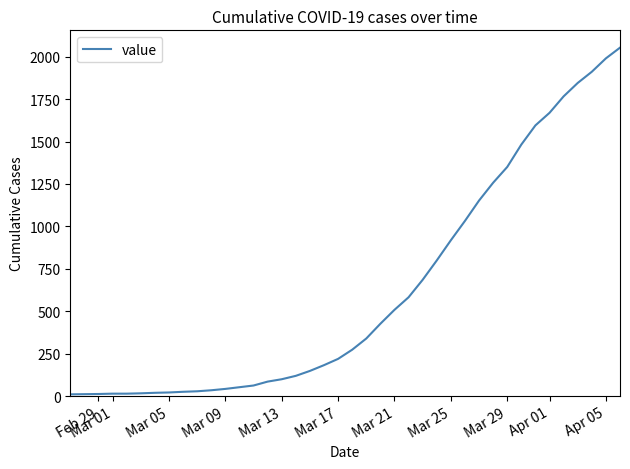

What is the greatest value displayed?

2053